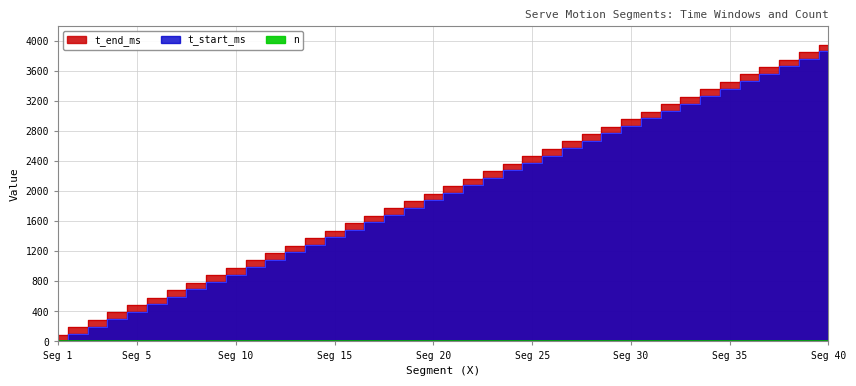

True or false: t_end_ms and t_start_ms cross at least once.

False